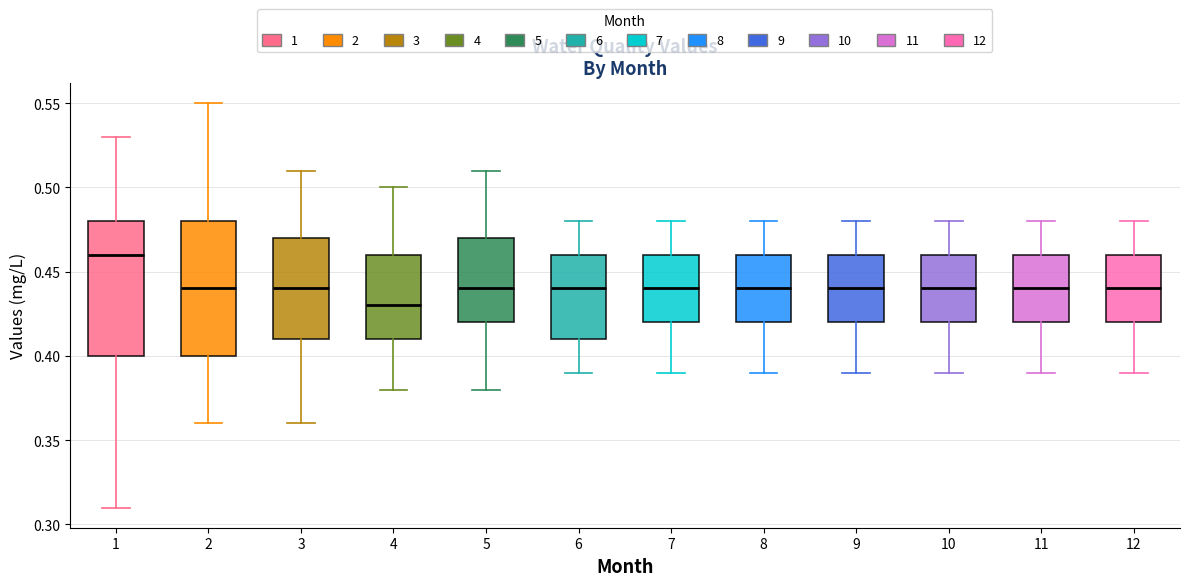

Which box has the highest median line?

1